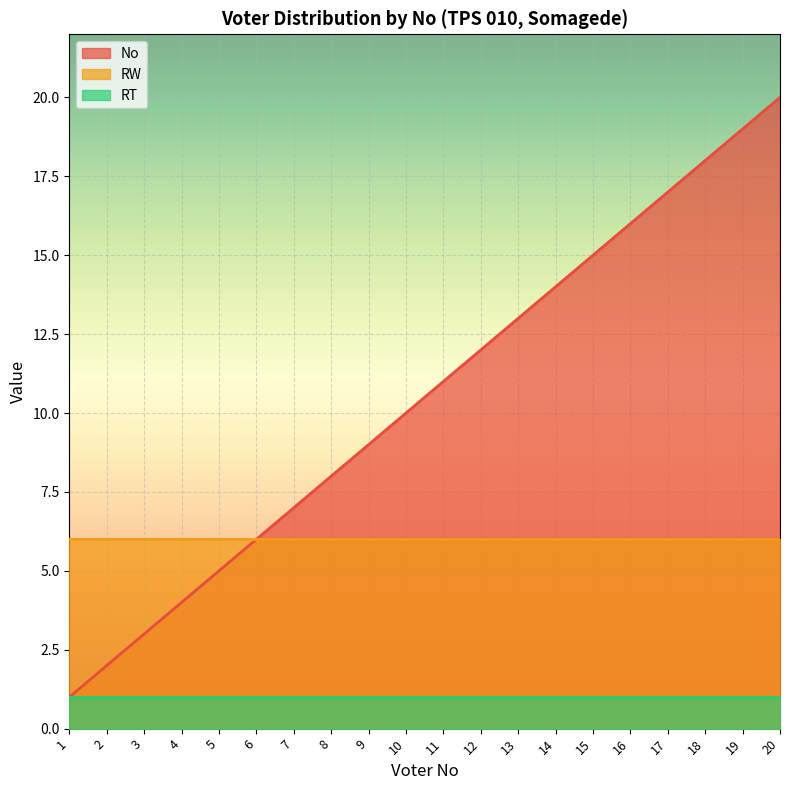

Reading left to right, list all the values displayed in this chart.

RT: 1	1	1	1	1	1	1	1	1	1	1	1	1	1	1	1	1	1	1	1
RW: 6	6	6	6	6	6	6	6	6	6	6	6	6	6	6	6	6	6	6	6
No: 1	2	3	4	5	6	7	8	9	10	11	12	13	14	15	16	17	18	19	20